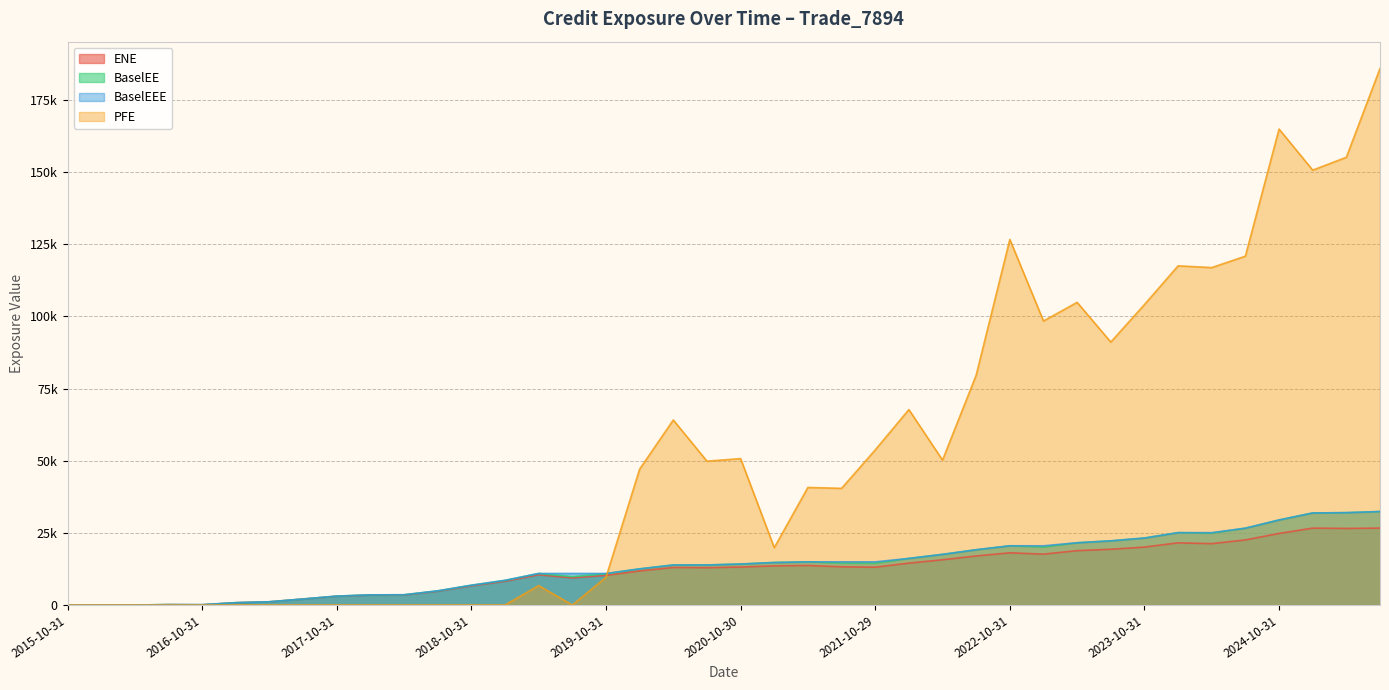

At which category does BaselEE reach its first local valley?

2016-10-31